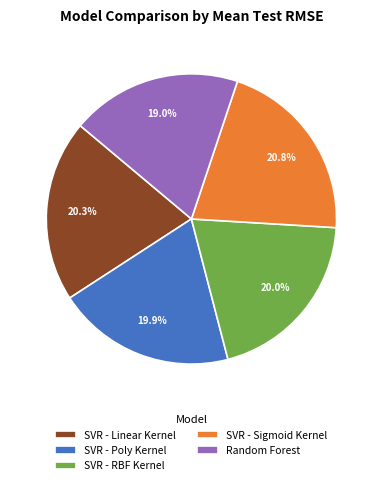

To the nearest percent, what portion does SVR - RBF Kernel represent?

20%